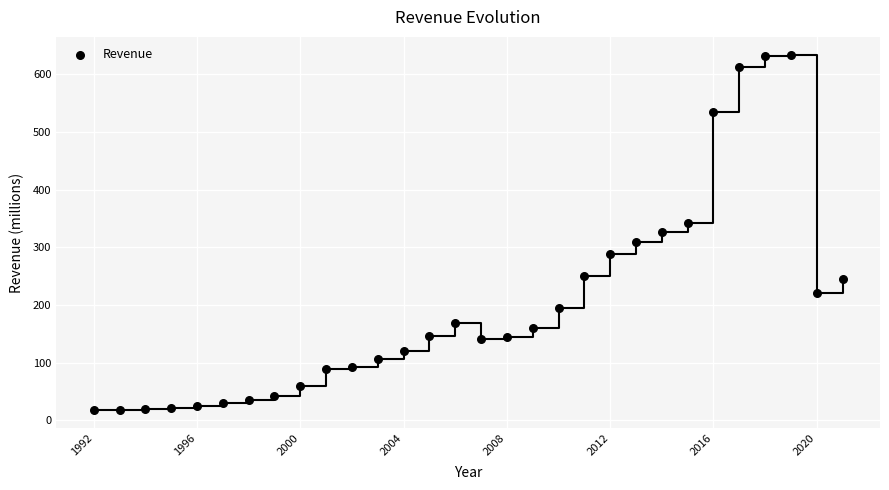

What is the range of Y values (max minus min)?

616.5